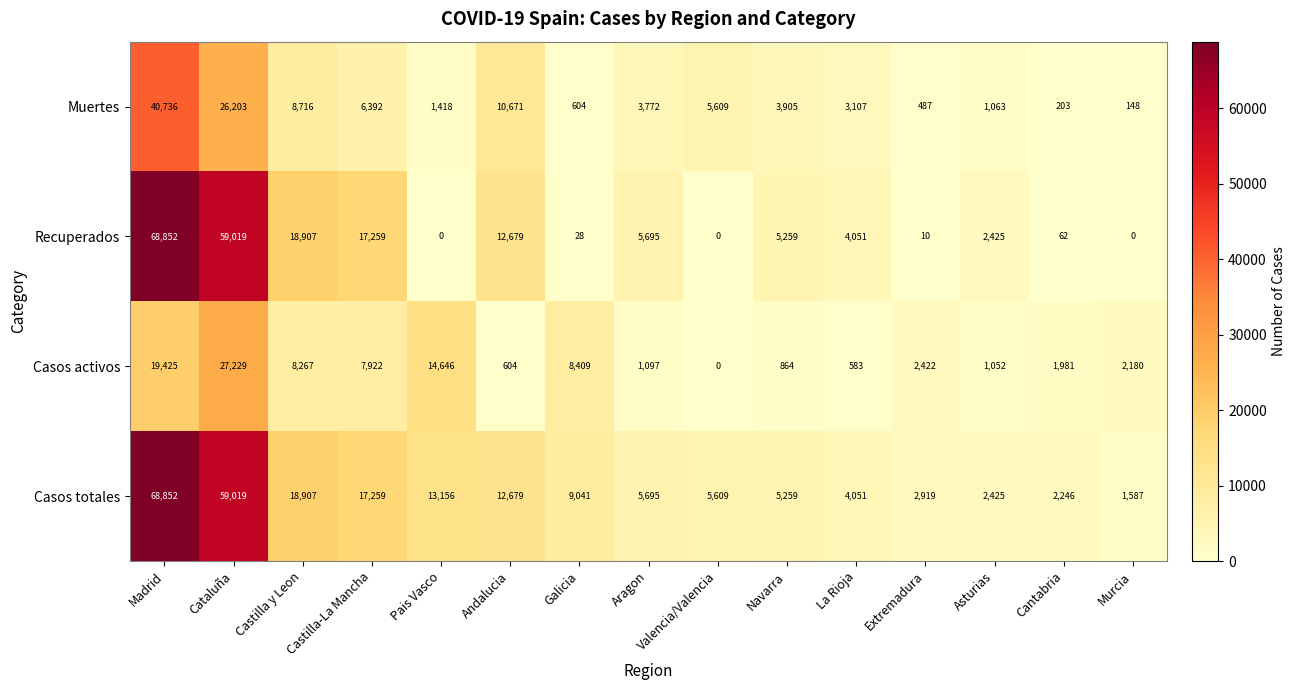

Between Castilla-La Mancha and Andalucia, which series saw the biggest shift?

Casos activos